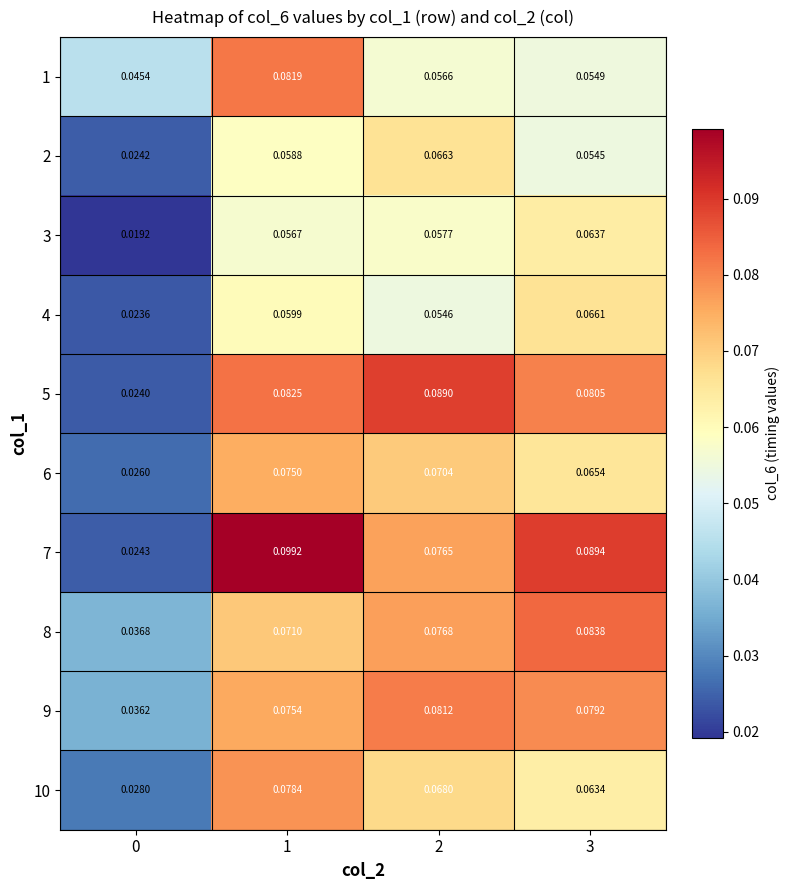

List the series in order of their peak value, lowest first.

3, 4, 2, 6, 10, 9, 1, 8, 5, 7